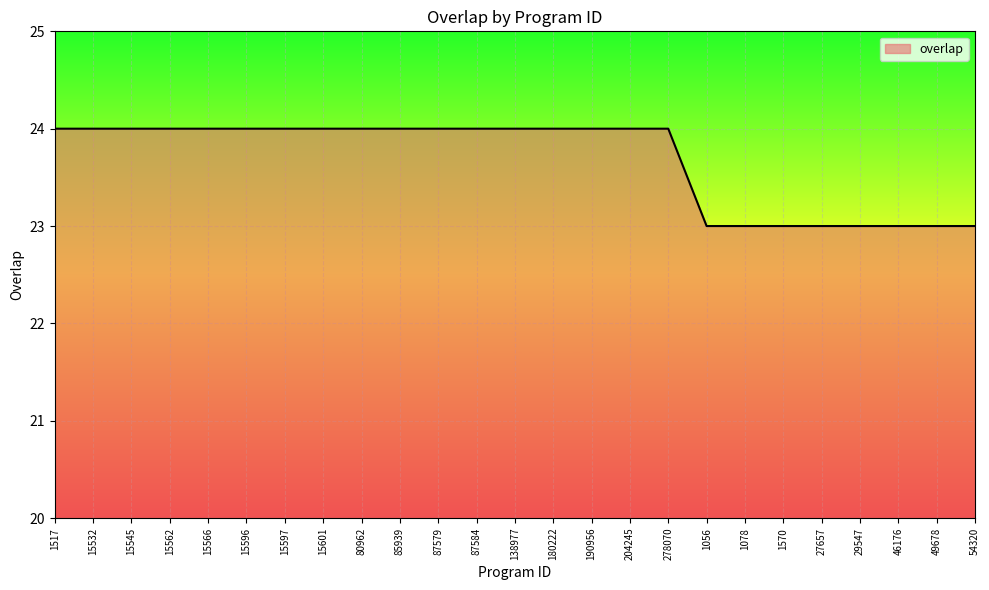

Count the values in the range 23 to 24.

25